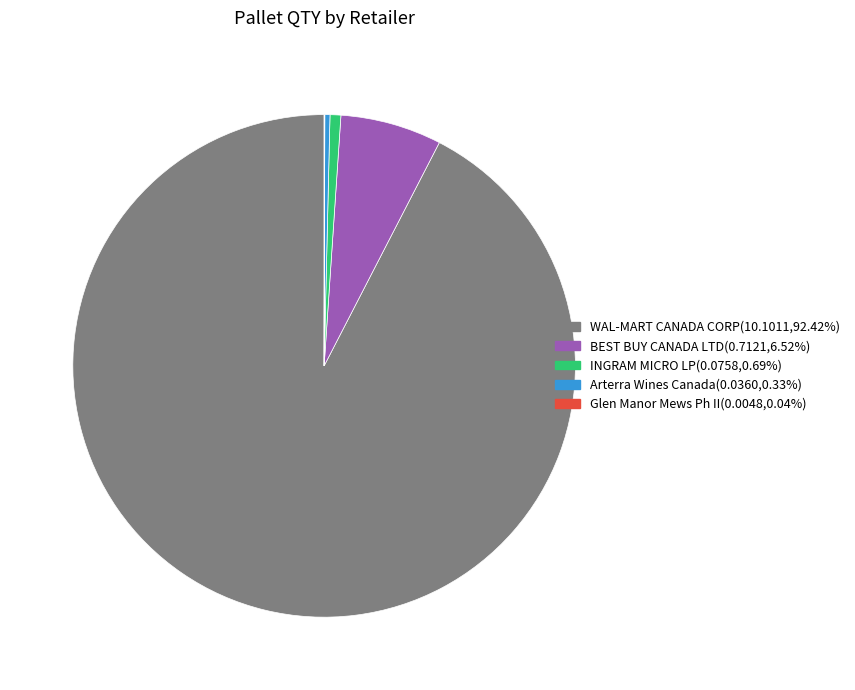

What is the largest slice in the pie chart?

WAL-MART CANADA CORP